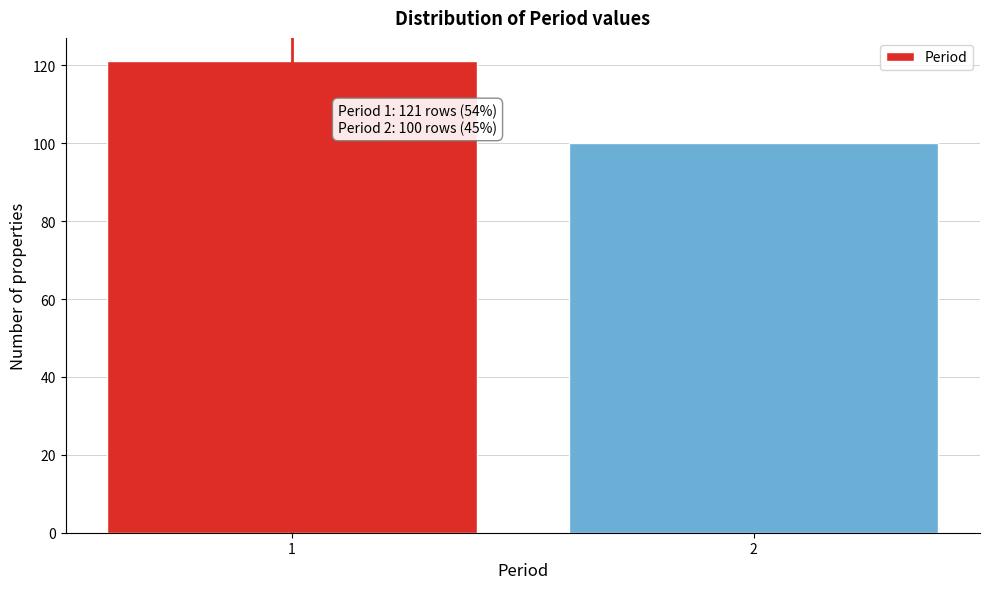

Reading left to right, what are all the values shown in this chart?

121	100